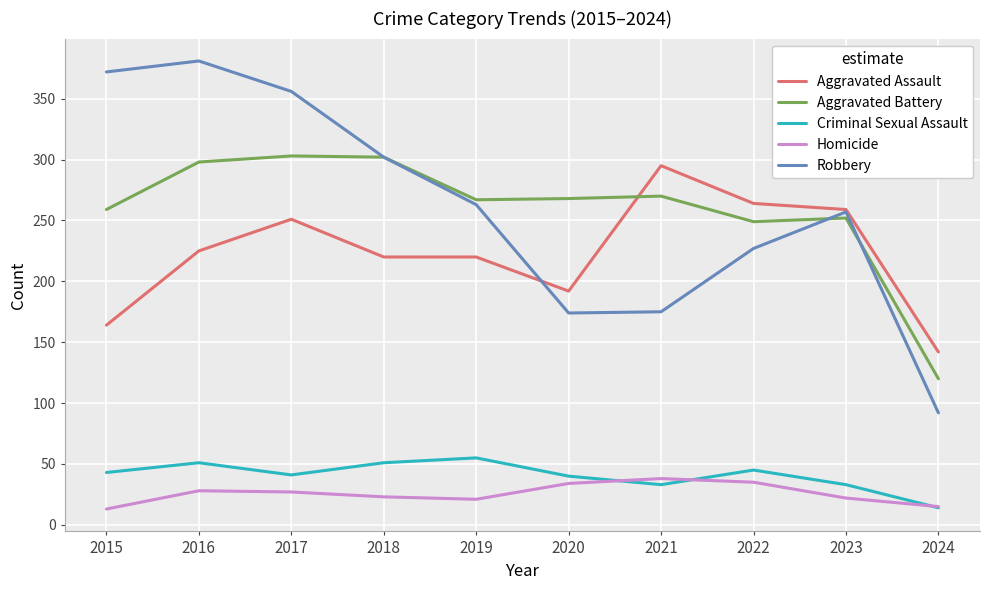

What is the lowest value of the Robbery series?

92